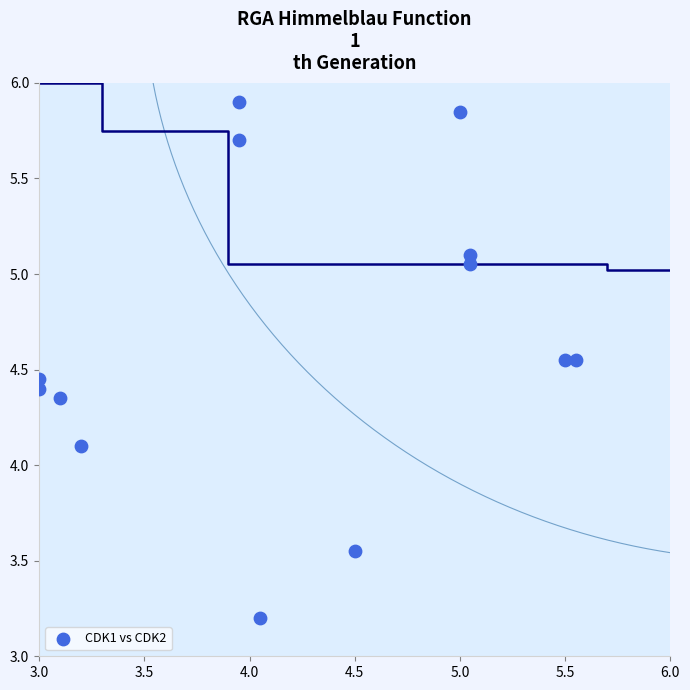

What is the range of X values (max minus min)?

2.5